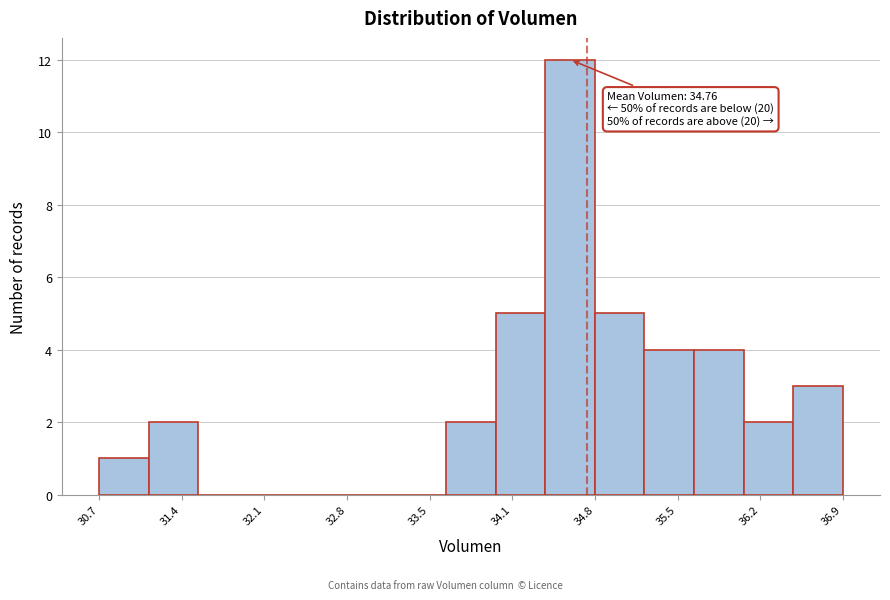

Which range on the x-axis has the tallest bar?

34.4 to 34.8